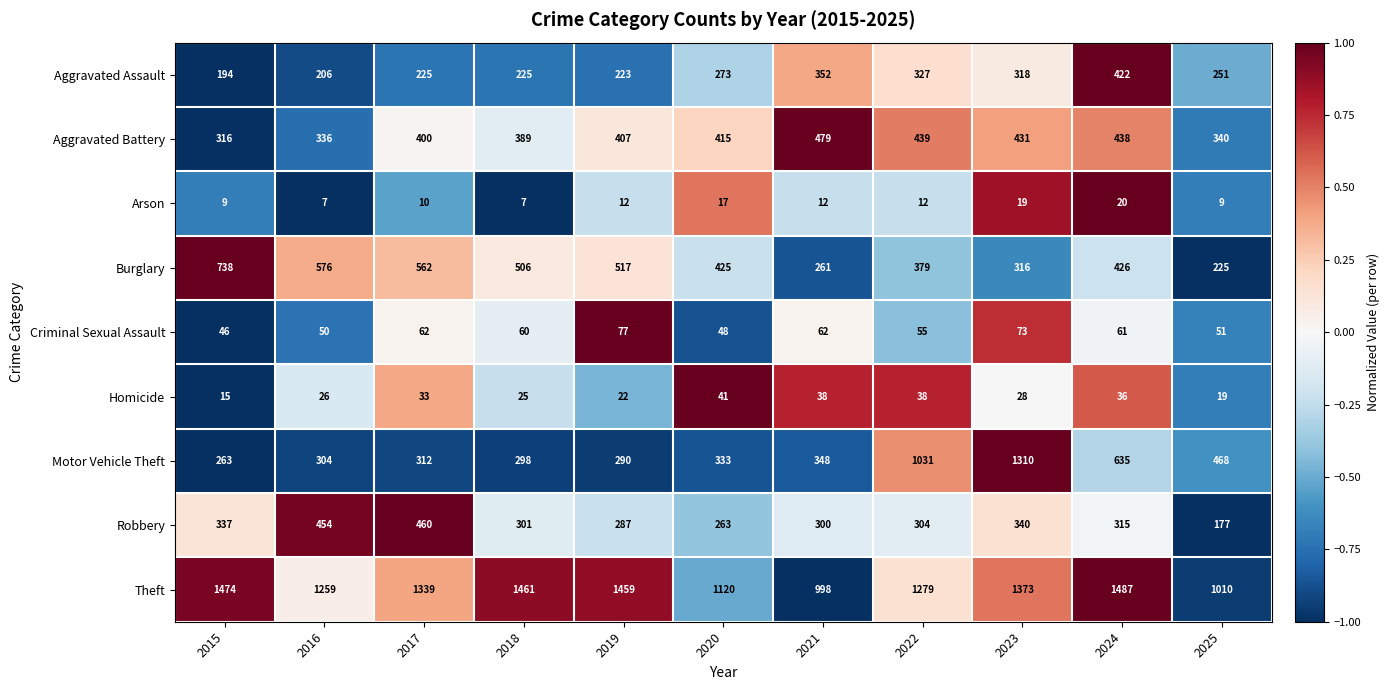

Is it true that Aggravated Assault equals 352 at 2021?

True